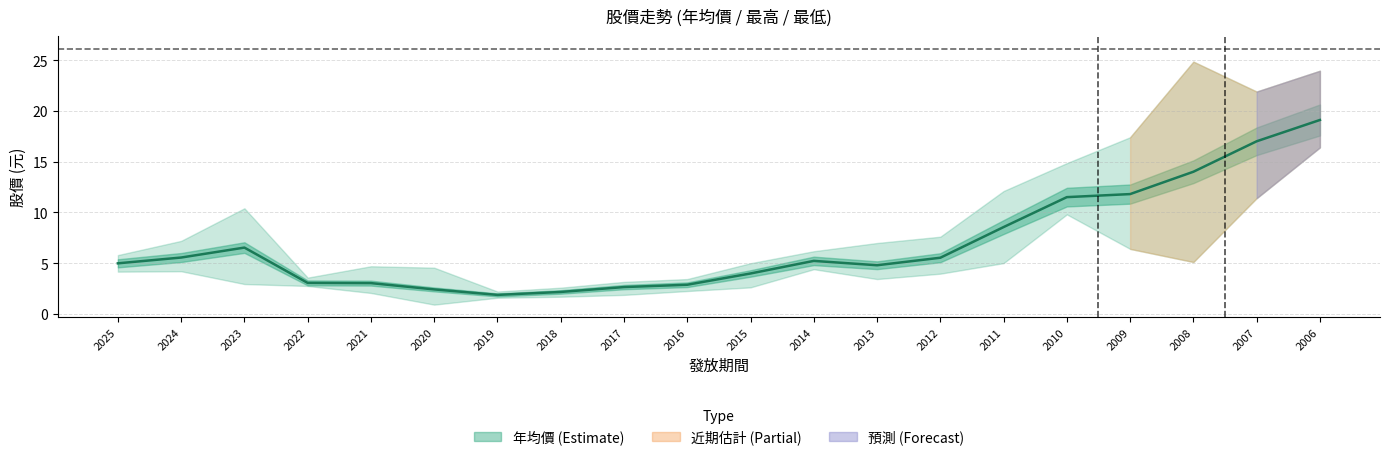

What is the sum of all values?

136.6